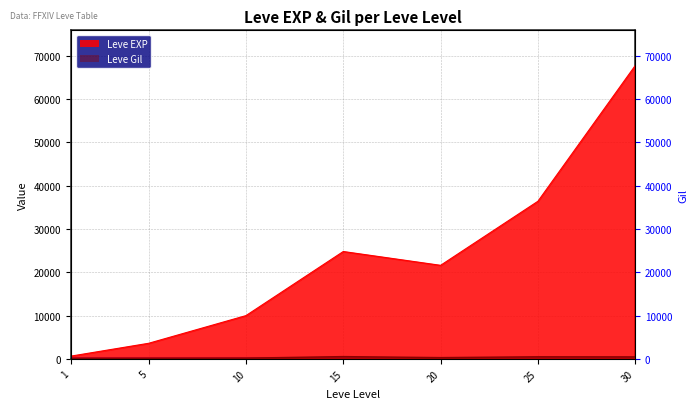

At how many categories does at least one series exceed 59975?

1